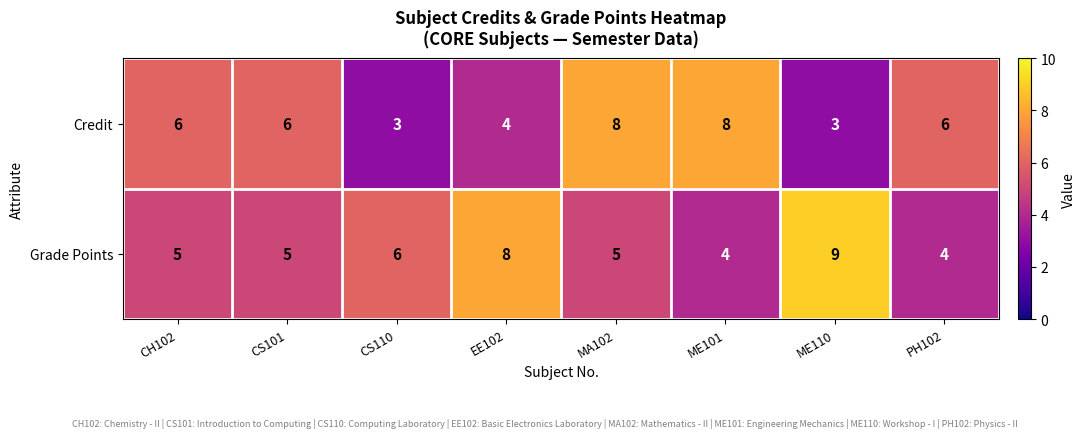

The value of Grade Points at MA102 is 5. True or false?

True